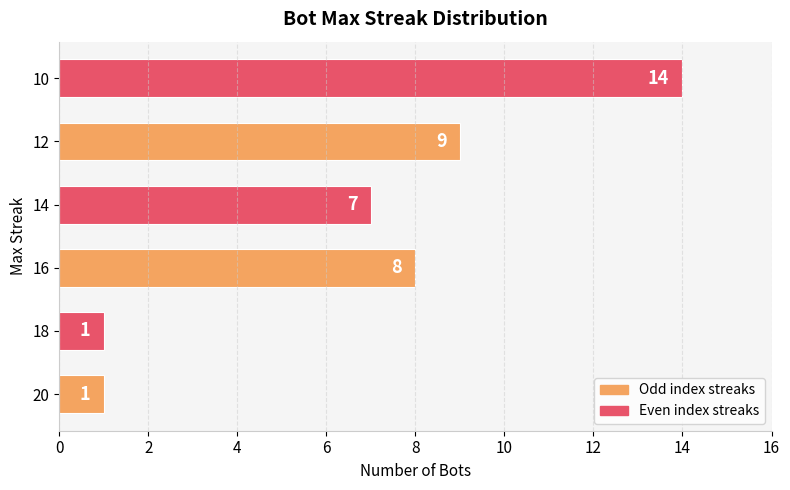

Is it true that the value at 10 is 22?

False